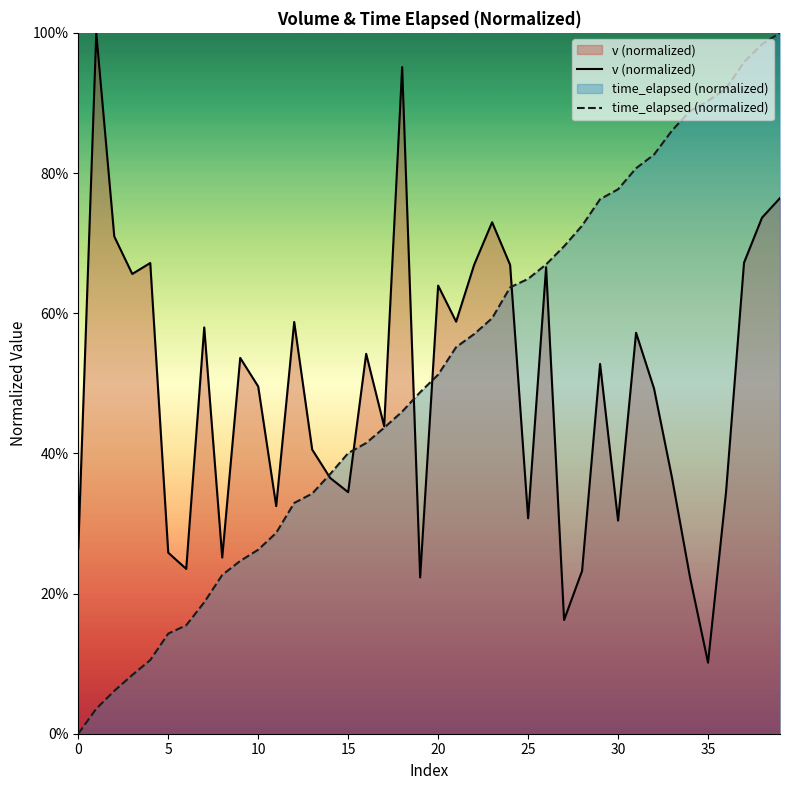

What is the difference between the maximum and minimum values in the v (normalized) series?

0.9